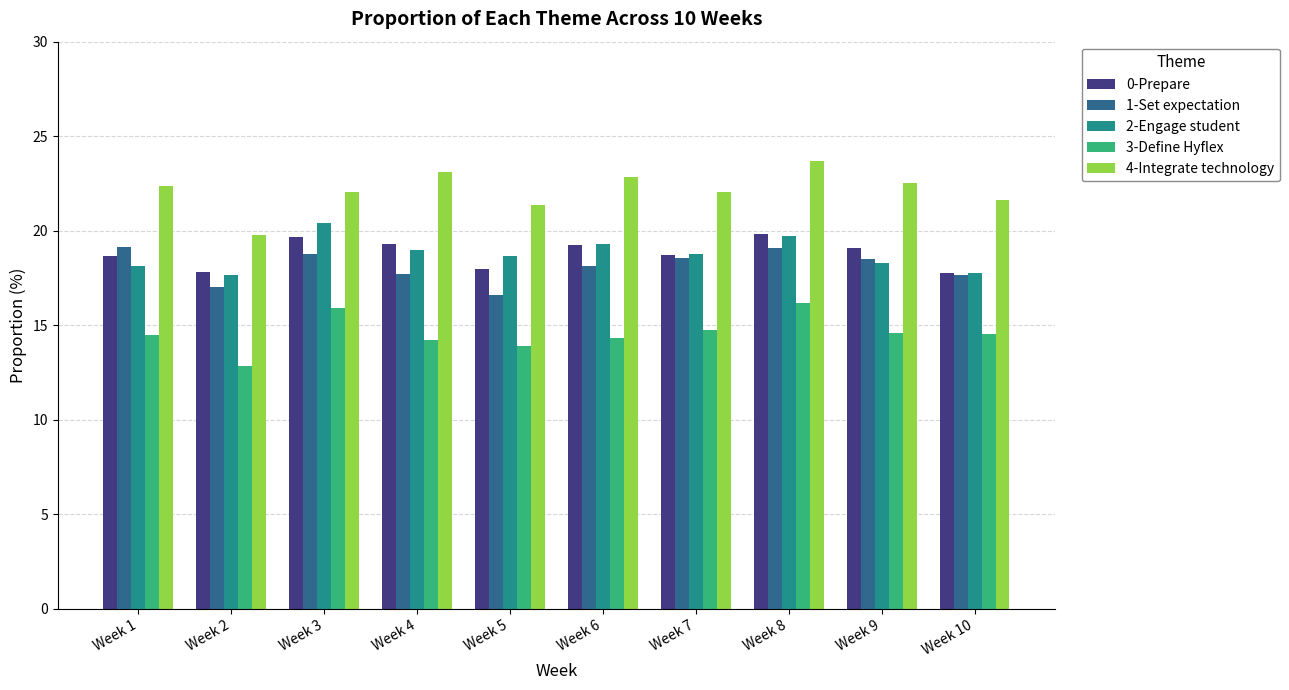

At which label is 1-Set expectation closest to 17?

Week 2